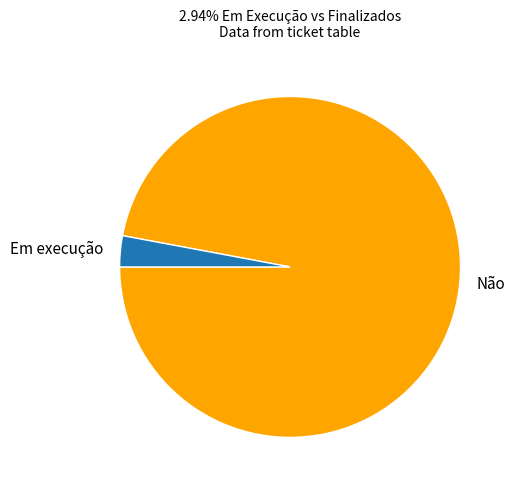

Combined, do Em execução and Não account for over 50%?

Yes